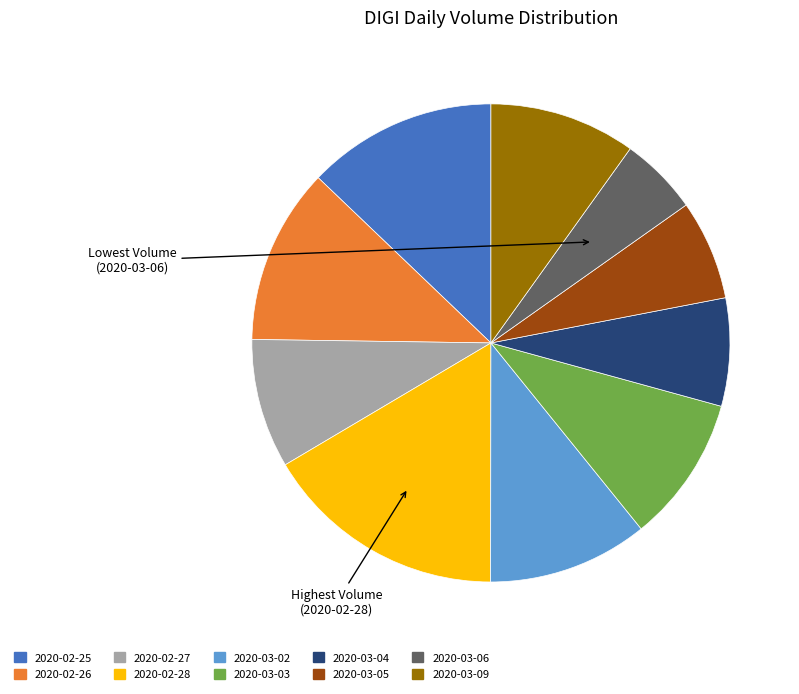

Does any single category account for the majority?

No